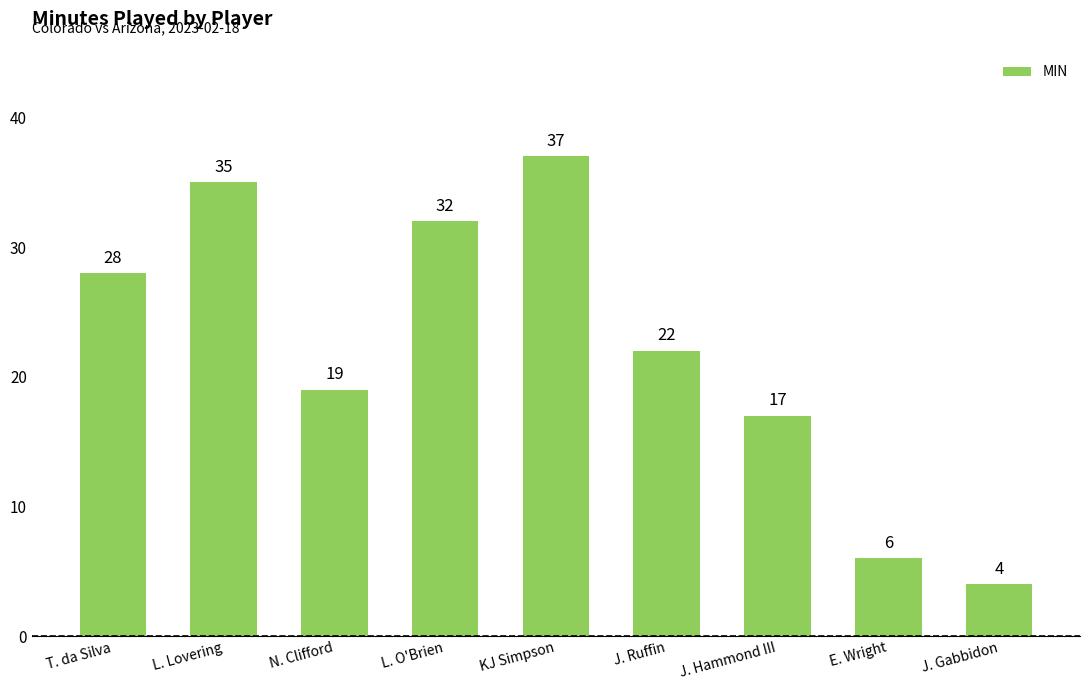

Rank the categories by value from highest to lowest.

KJ Simpson, L. Lovering, L. O'Brien, T. da Silva, J. Ruffin, N. Clifford, J. Hammond III, E. Wright, J. Gabbidon